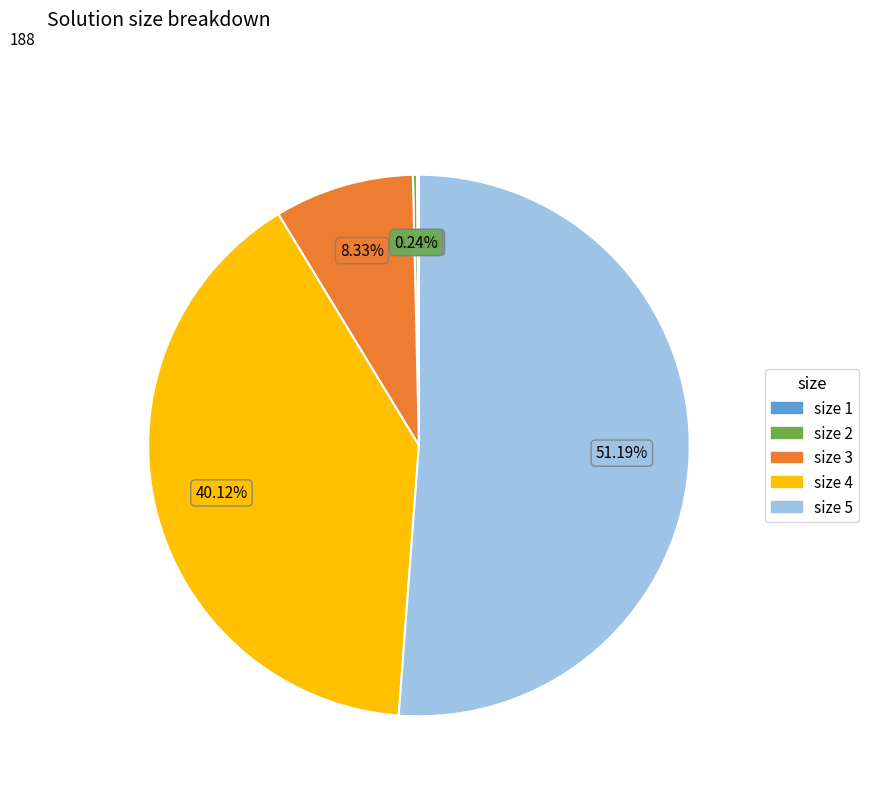

Is the sum of size 4 and size 5 greater than half?

Yes